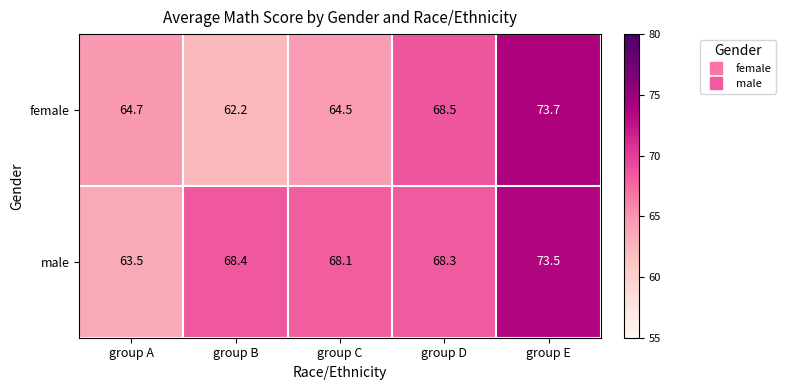

Which category has the highest value across all series?

group E